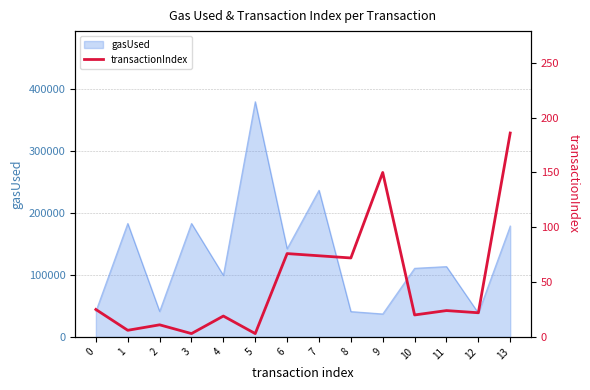

Reading left to right, extract all data points from this chart.

0=25	1=6	2=11	3=3	4=19	5=3	6=76	7=74	8=72	9=150	10=20	11=24	12=22	13=186